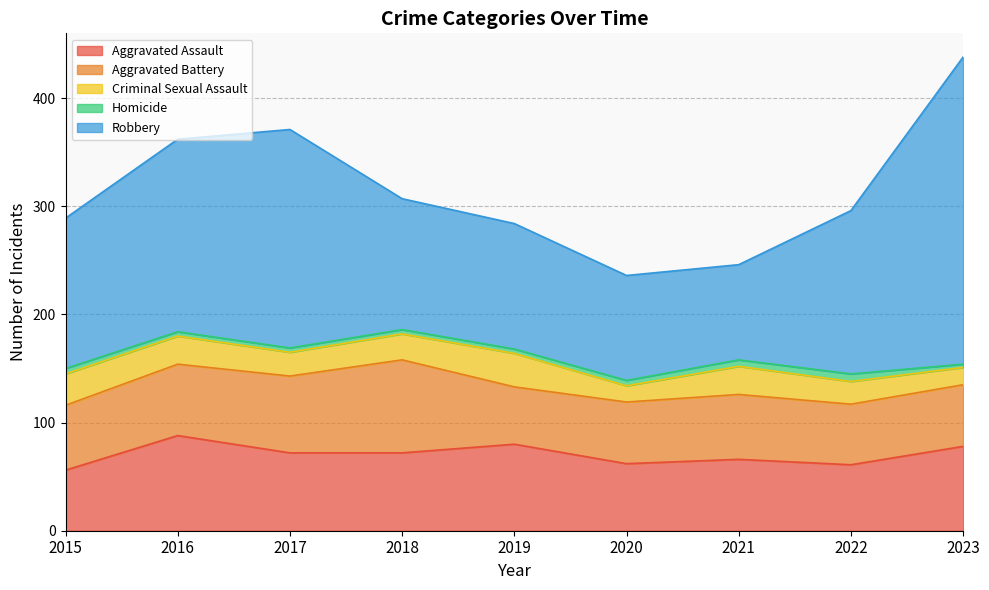

Where is the first local maximum for Criminal Sexual Assault?

2019